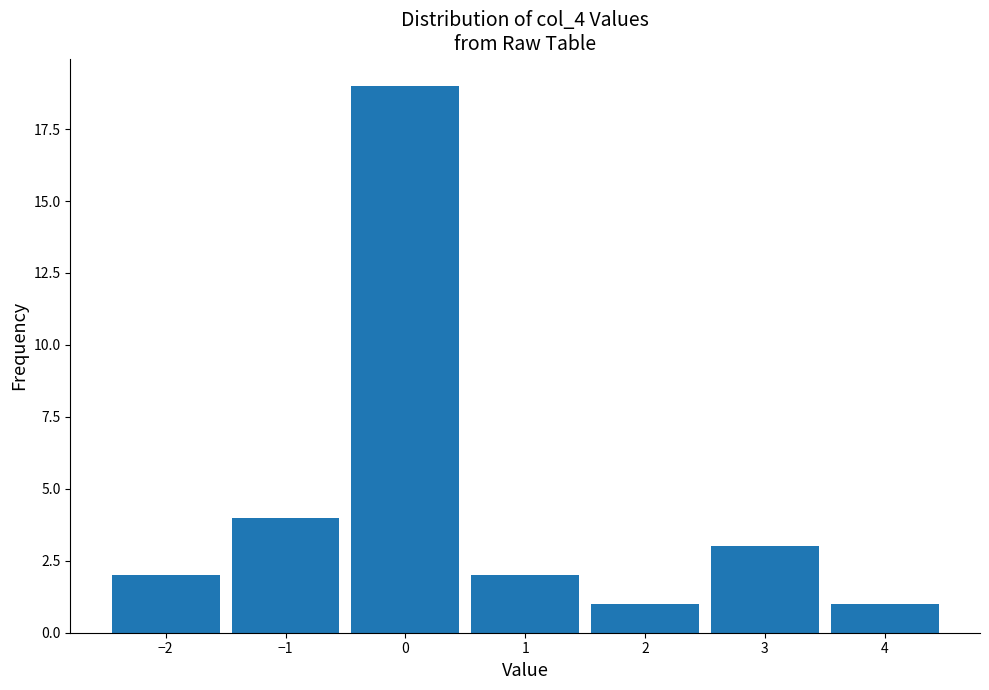

Reading left to right, transcribe all the data shown in this chart.

−2=2	−1=4	0=19	1=2	2=1	3=3	4=1